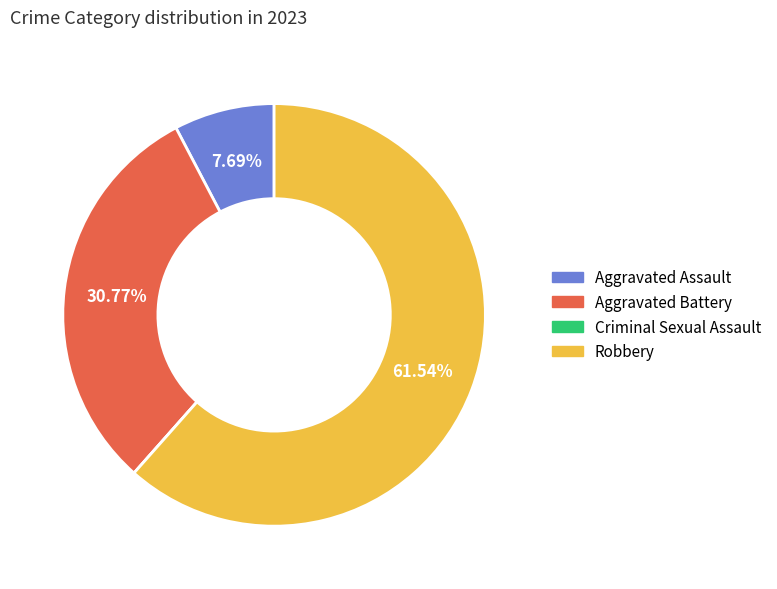

Does Aggravated Assault account for over 50% of the chart?

No